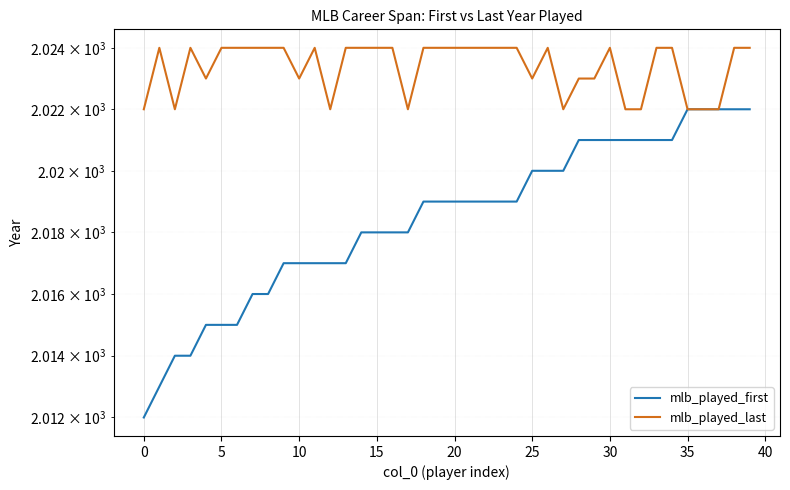

What is the average value of the mlb_played_first series?

2018